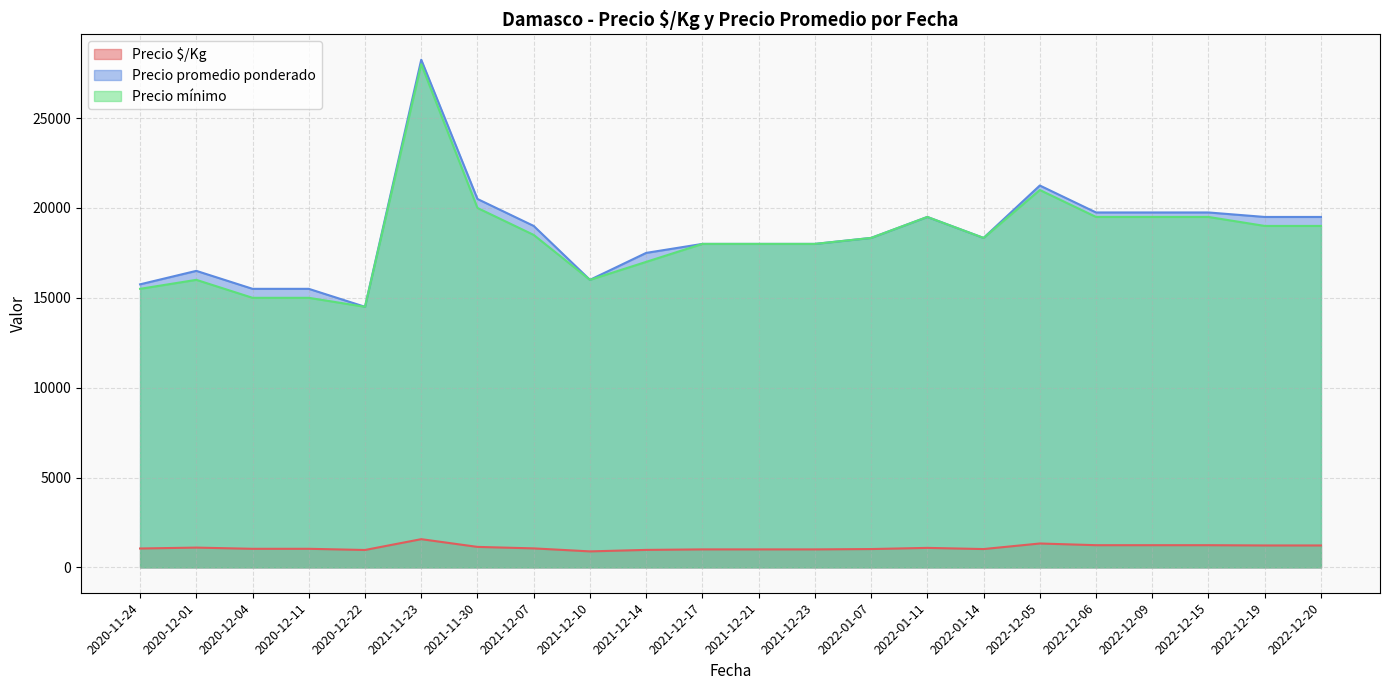

Is the value of Precio $/Kg at 2020-12-04 greater than the value of Precio mínimo at 2021-11-30?

No